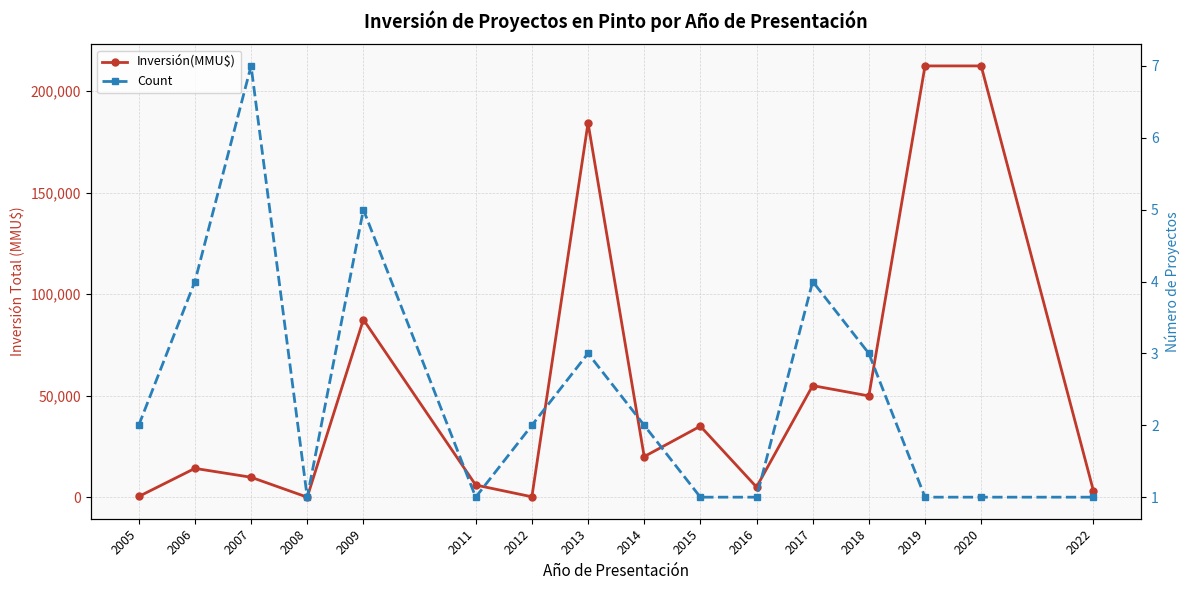

At how many categories does at least one series exceed 5739?

11